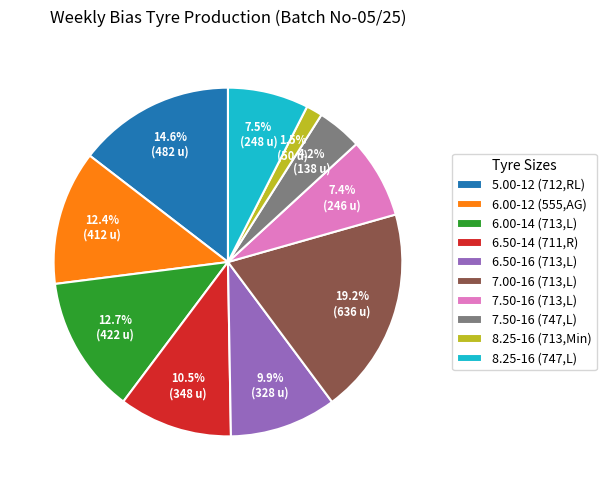

How many slices are in this pie chart?

10